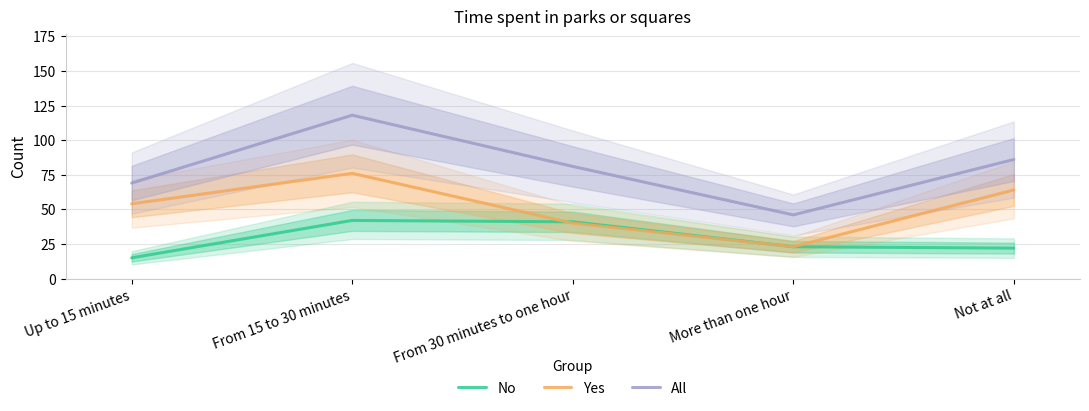

How many lines are shown in the chart?

3